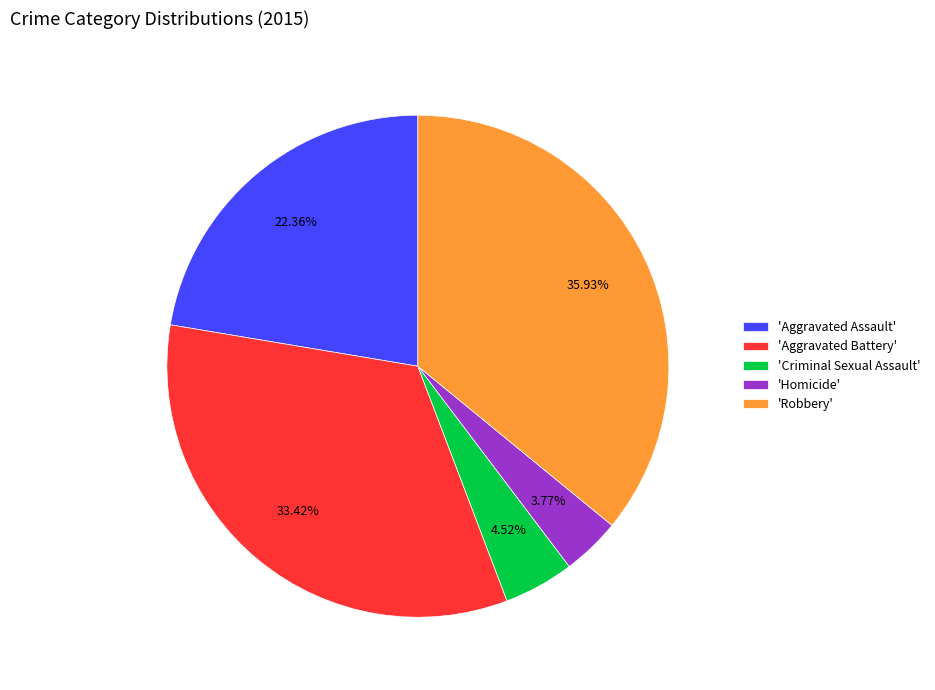

Which slice is the smallest?

'Homicide'